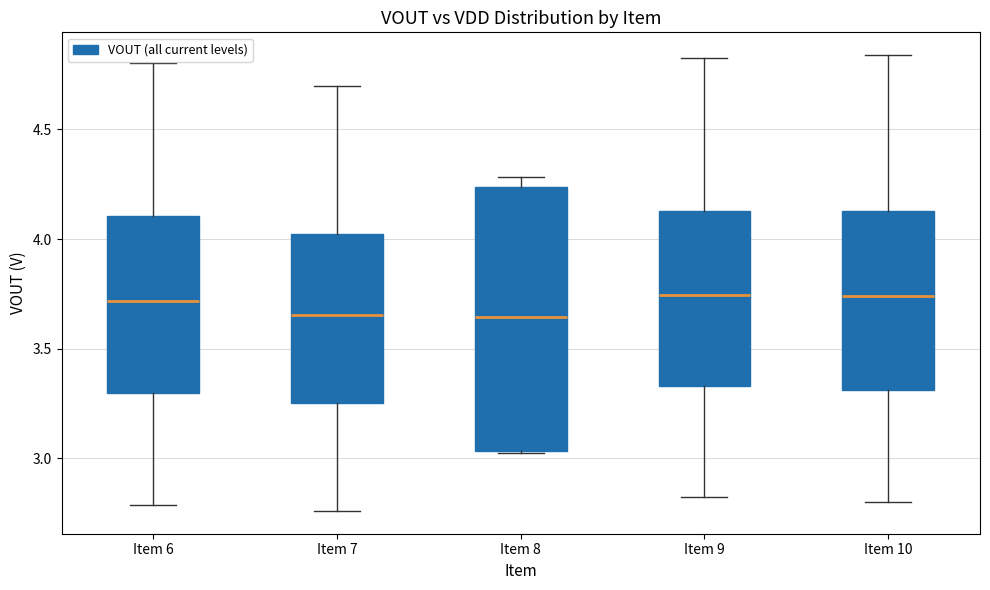

Comparing the boxes themselves (not the whiskers), which one is the tallest?

Item 8